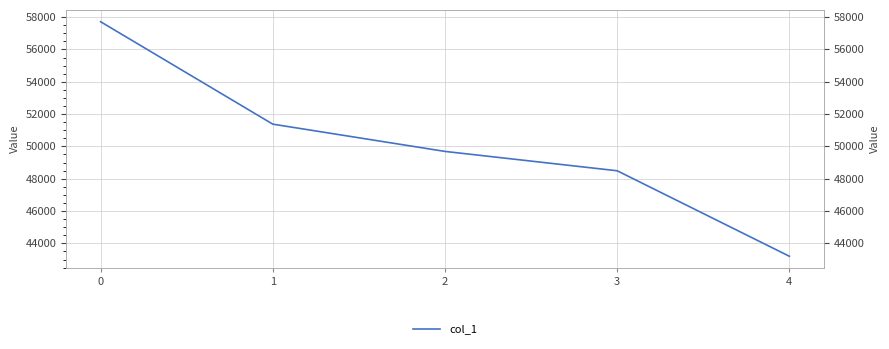

Rank the categories by value from lowest to highest.

4, 3, 2, 1, 0